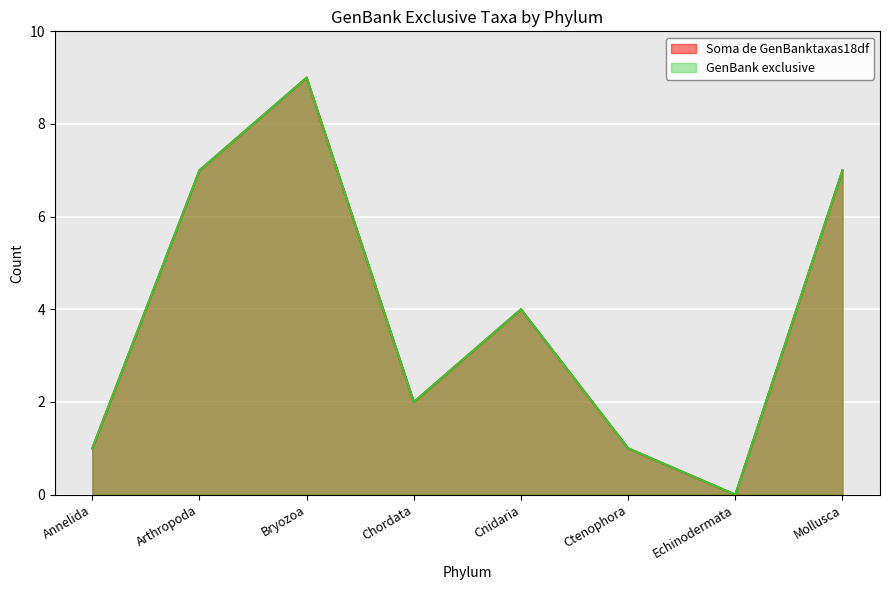

At which category does GenBank exclusive reach its first local peak?

Bryozoa